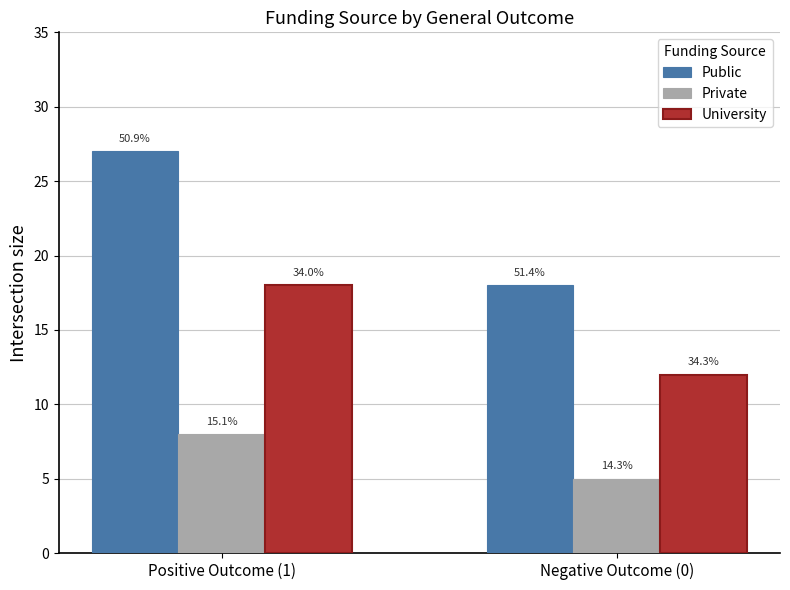

At which label does Public reach its minimum?

Negative Outcome (0)